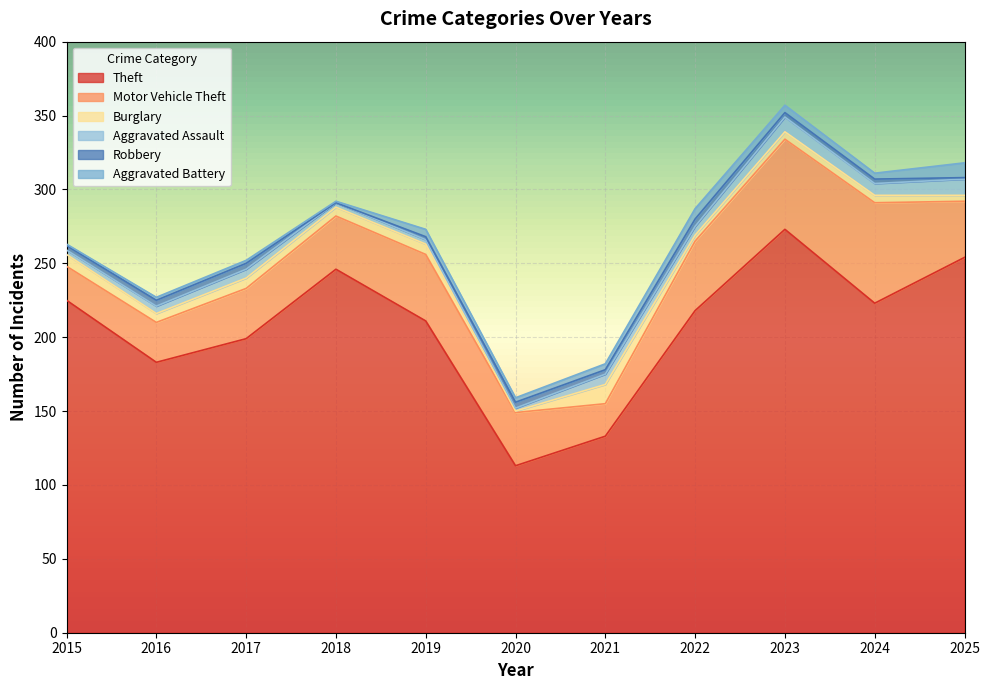

Reading left to right, list all the values displayed in this chart.

Theft: 225	183	199	246	211	113	133	218	273	223	254
Motor Vehicle Theft: 23	27	34	36	45	36	22	47	61	68	38
Burglary: 8	6	7	6	7	1	13	4	5	5	4
Aggravated Assault: 3	5	6	3	3	2	7	6	10	8	11
Robbery: 3	4	4	0	2	4	3	5	3	3	1
Aggravated Battery: 1	2	2	1	5	3	4	7	5	4	10